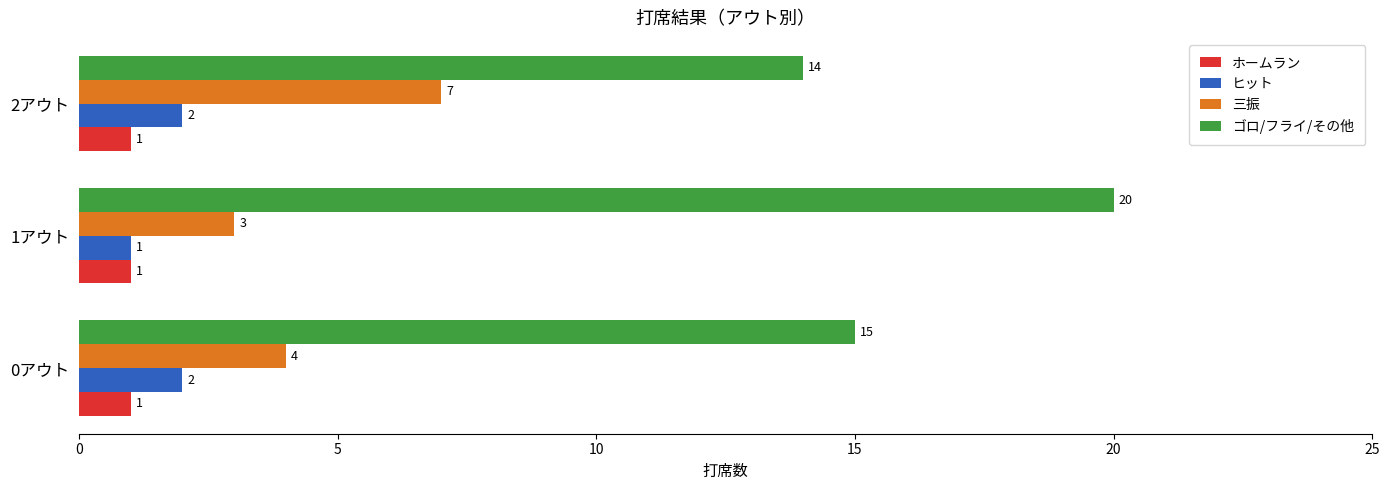

The ヒット series shows 2 at 1アウト. True or false?

False